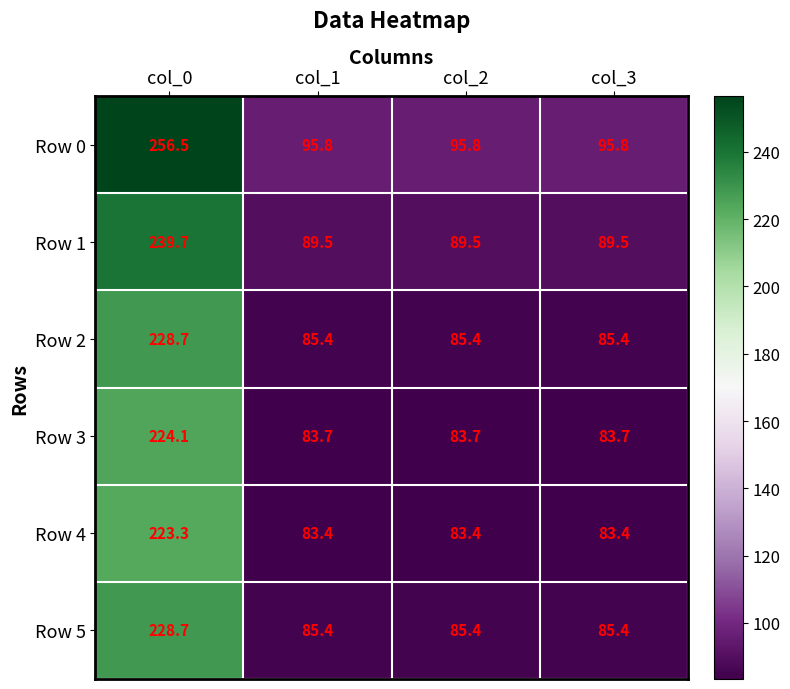

What is the spread (max minus min) of values at col_0?

33.2